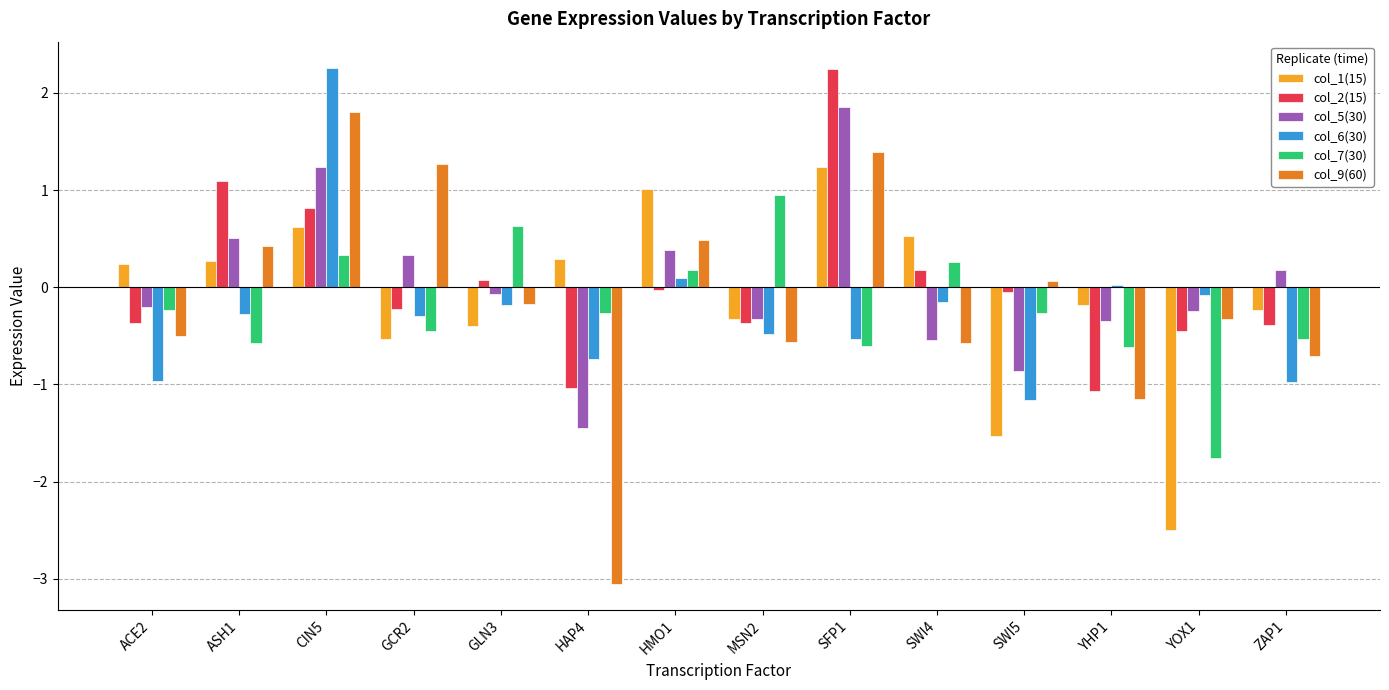

Is the value of col_9(60) at HMO1 greater than the value of col_6(30) at ACE2?

Yes